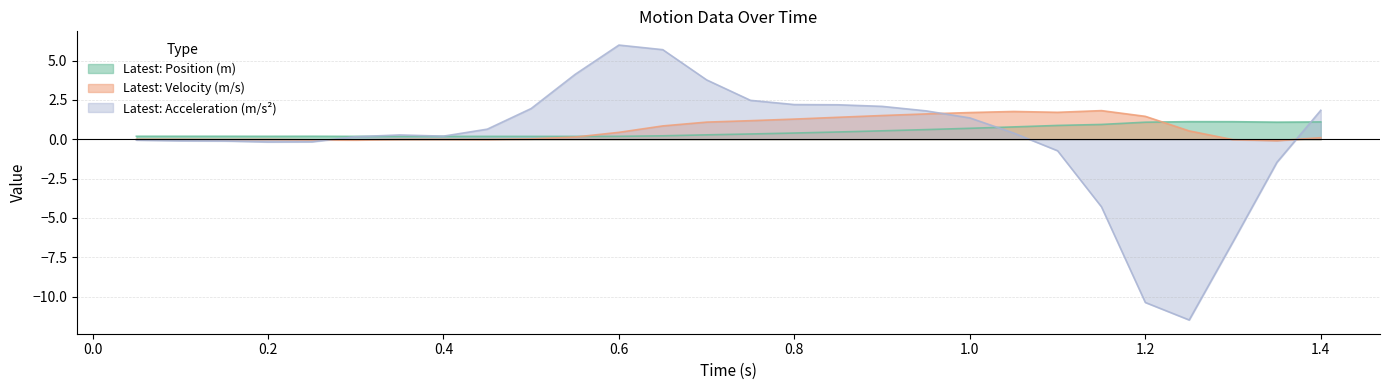

At which category does Latest: Acceleration (m/s²) reach its first local peak?

0.35